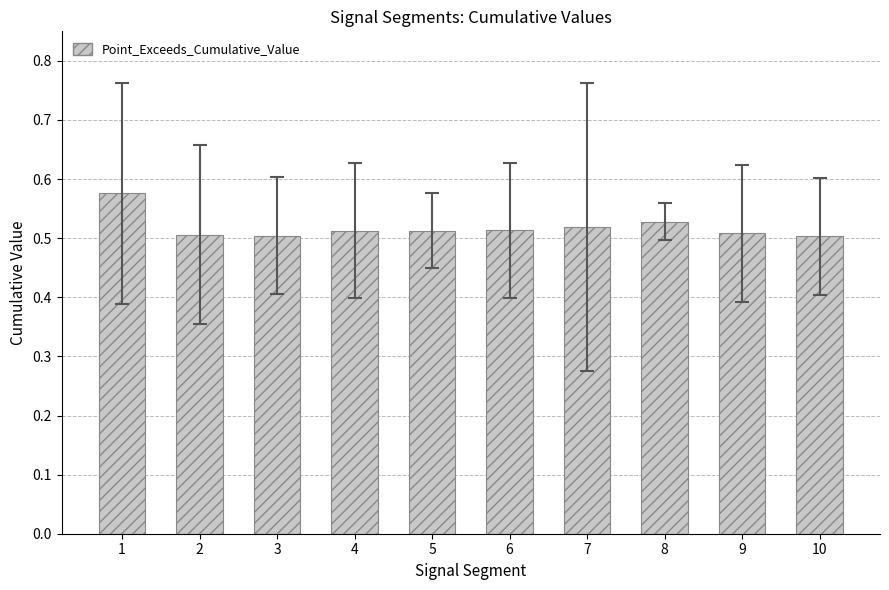

Which has a higher value, 8 or 2?

8